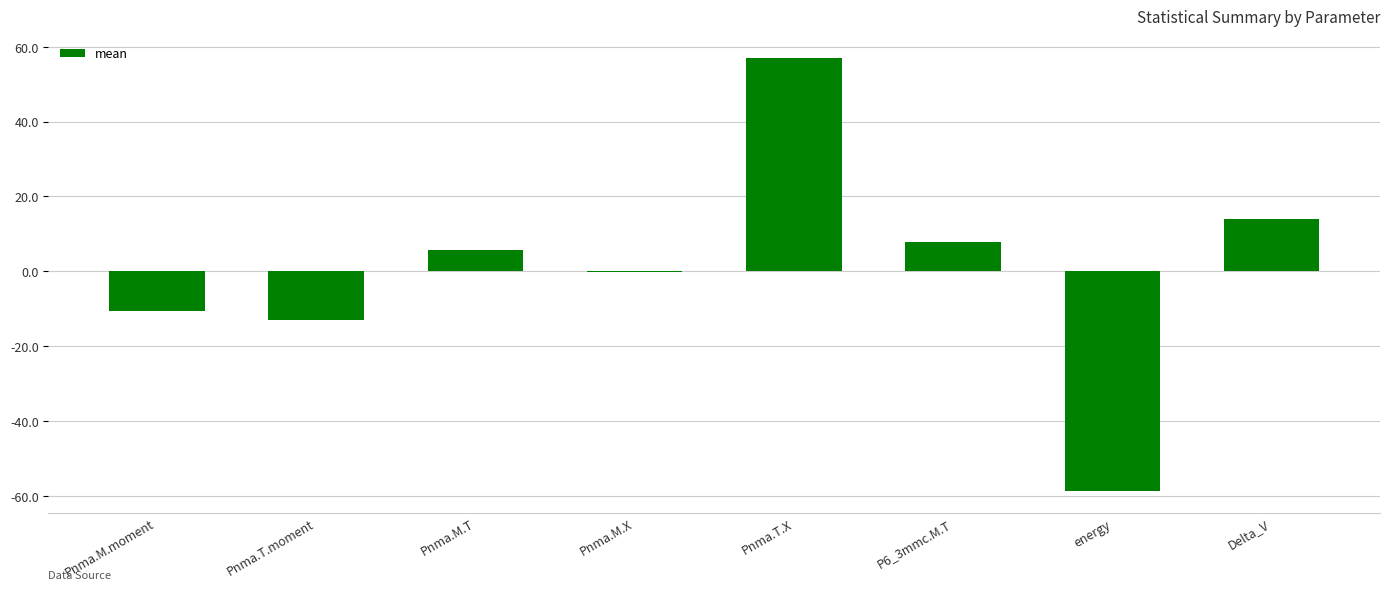

How many data points does each series have?

8